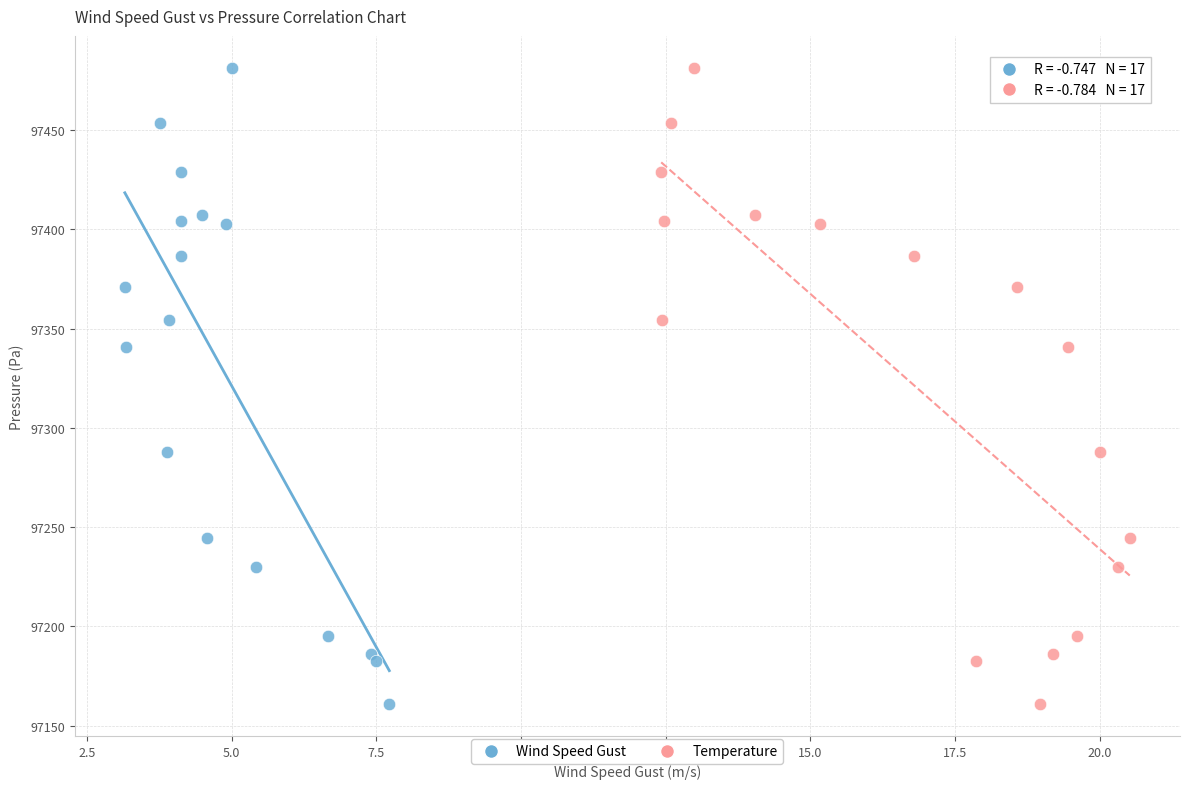

What are all the series names shown in the legend?

Wind Speed Gust, Temperature